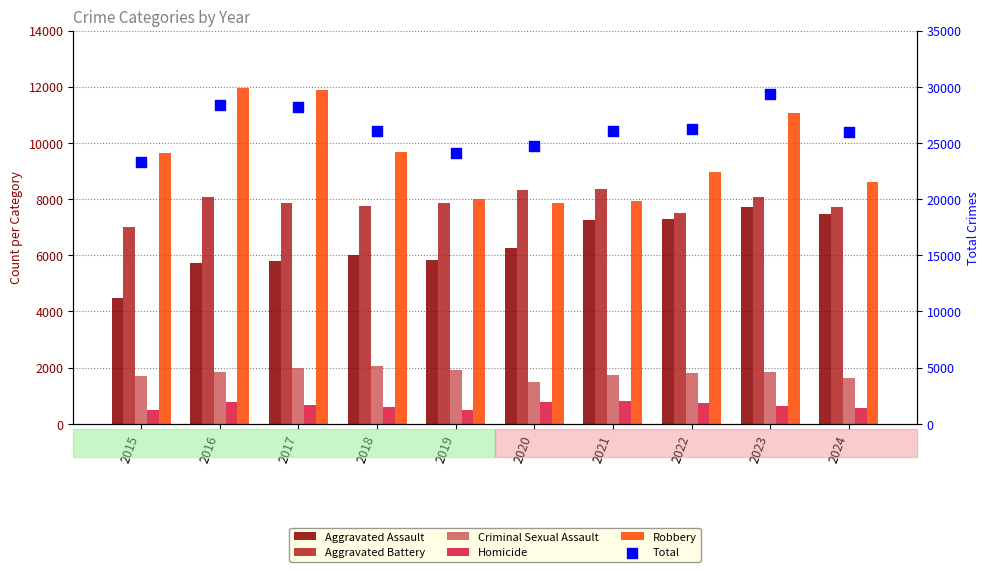

At which category is the sum across all series the highest?

2023